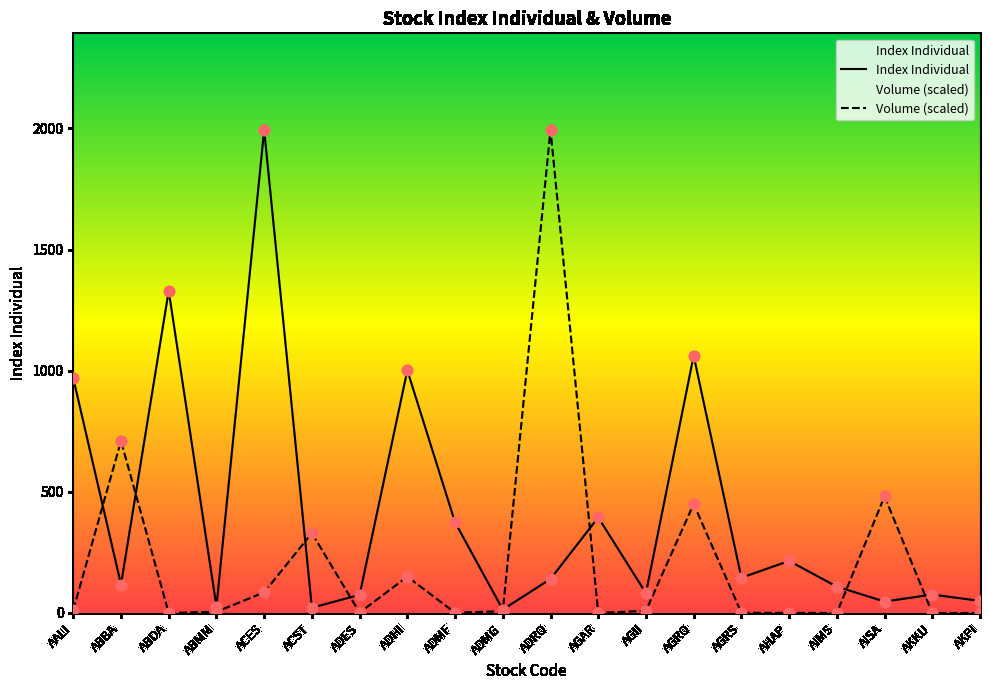

At which category is the sum across all series the highest?

ADRO